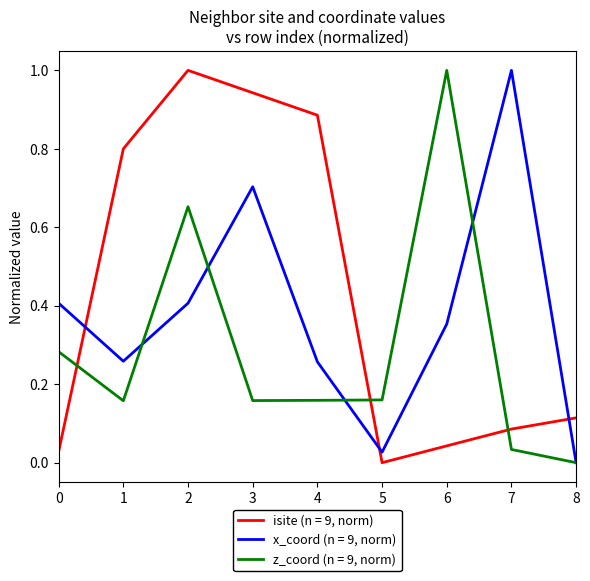

Is it true that isite (n = 9, norm) equals 0.8 at 1?

True